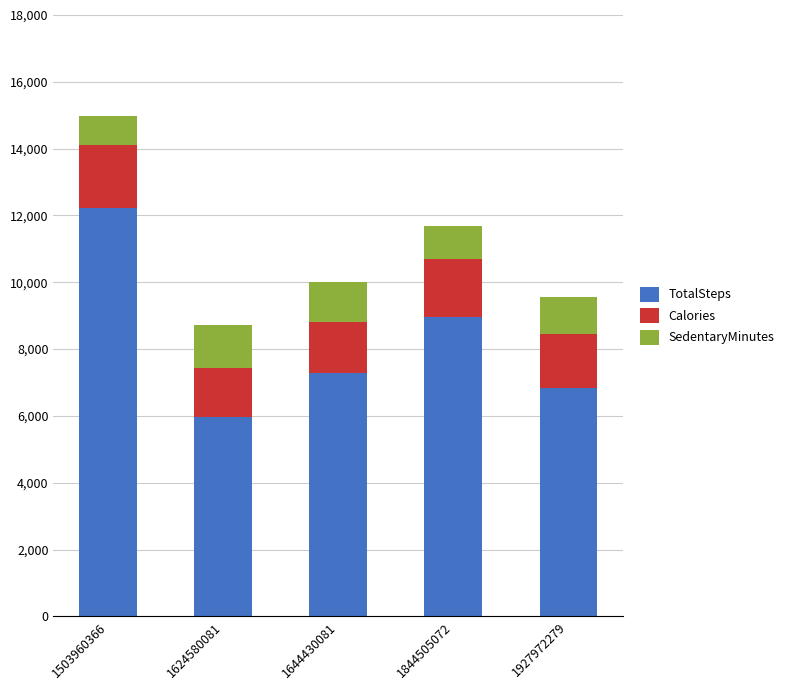

Is it true that TotalSteps equals 6835 at 1927972279?

True